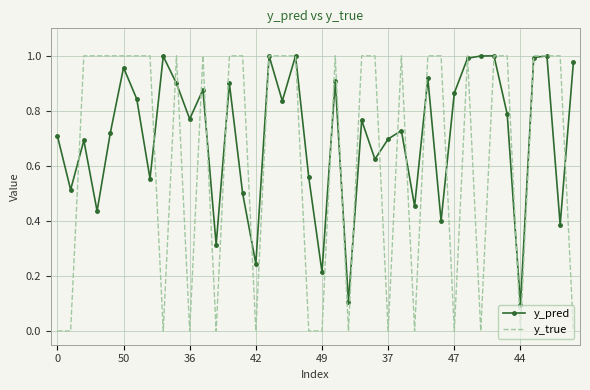

Which series has the largest range (max minus min)?

y_true